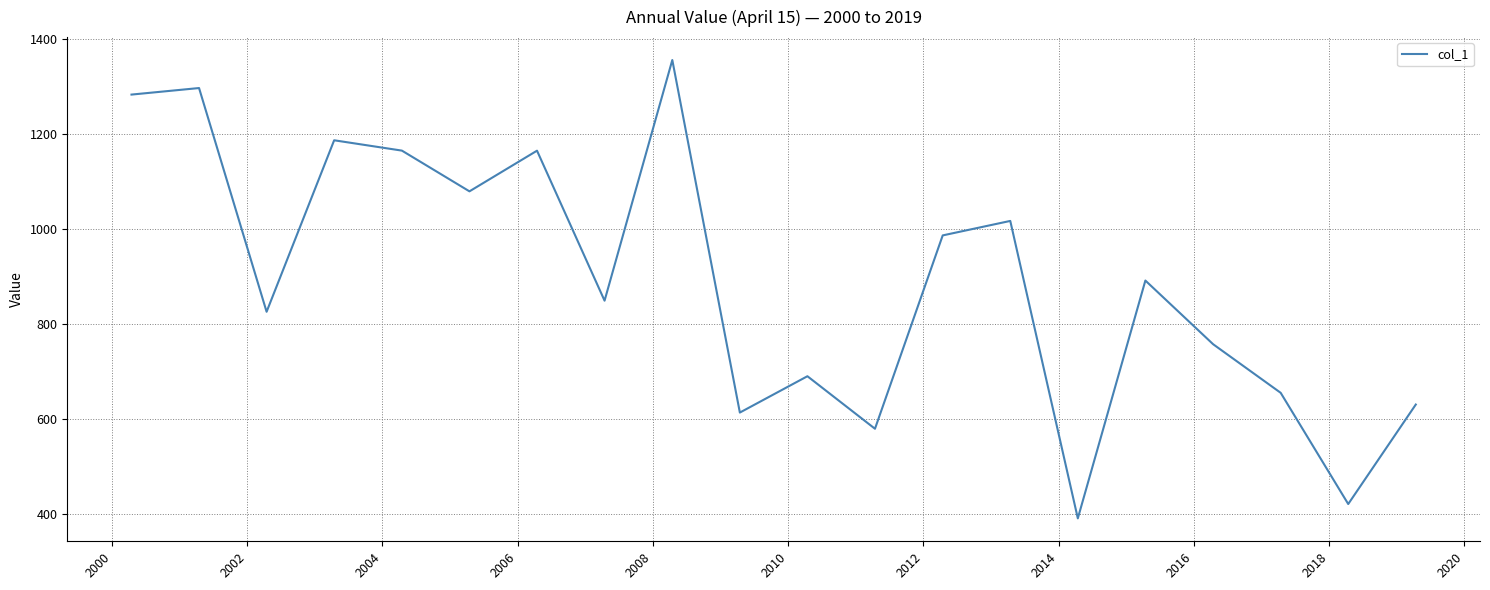

What is the difference between the maximum and minimum values?

965.6